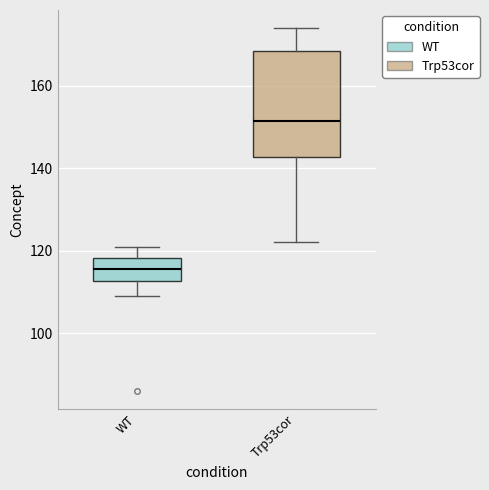

Comparing the boxes themselves (not the whiskers), which one is the tallest?

Trp53cor